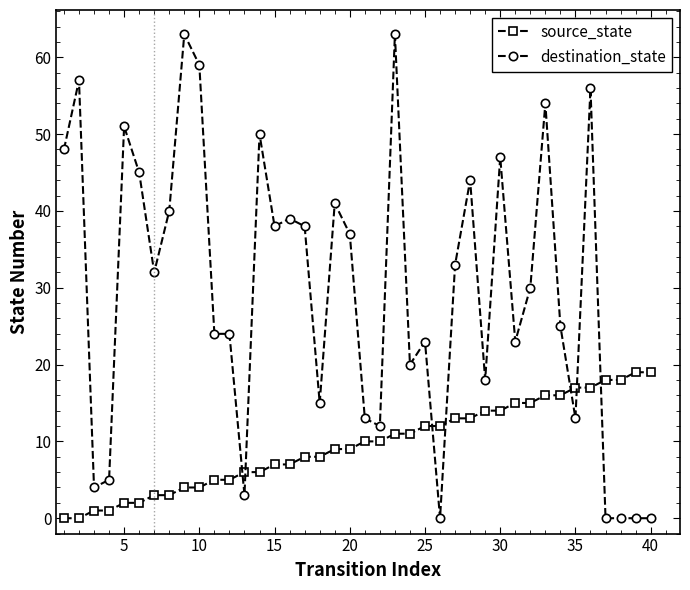

Which series has the largest range (max minus min)?

destination_state